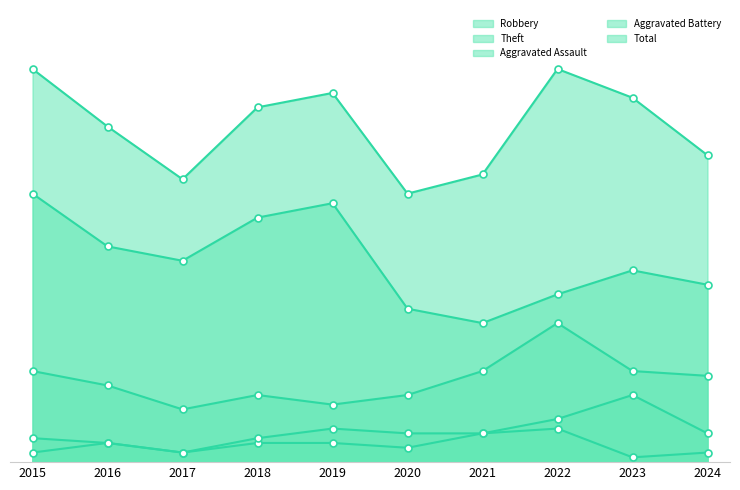

The Theft series shows 56 at 2015. True or false?

True